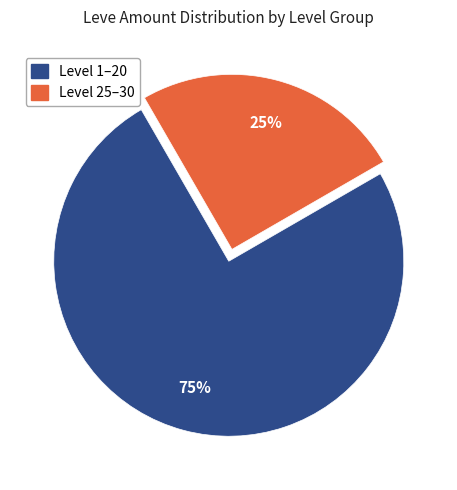

Combined, do Level 1–20 and Level 25–30 account for over 50%?

Yes